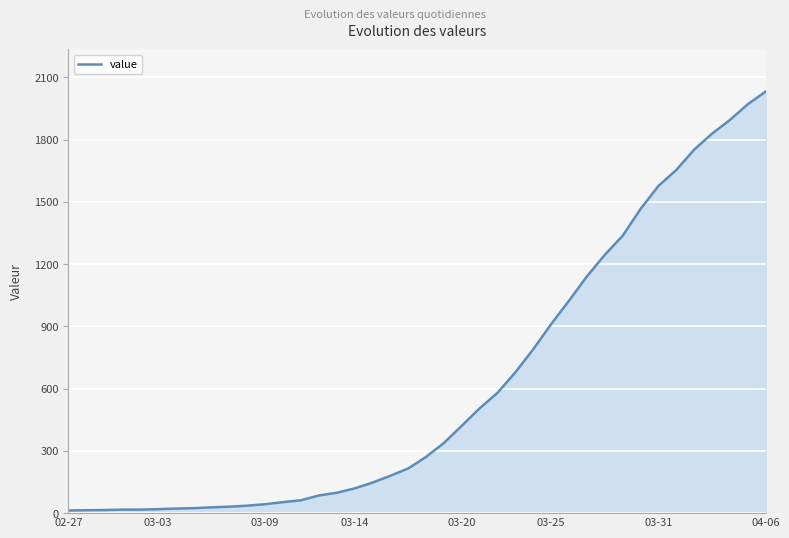

What is the maximum value shown in the chart?

2032